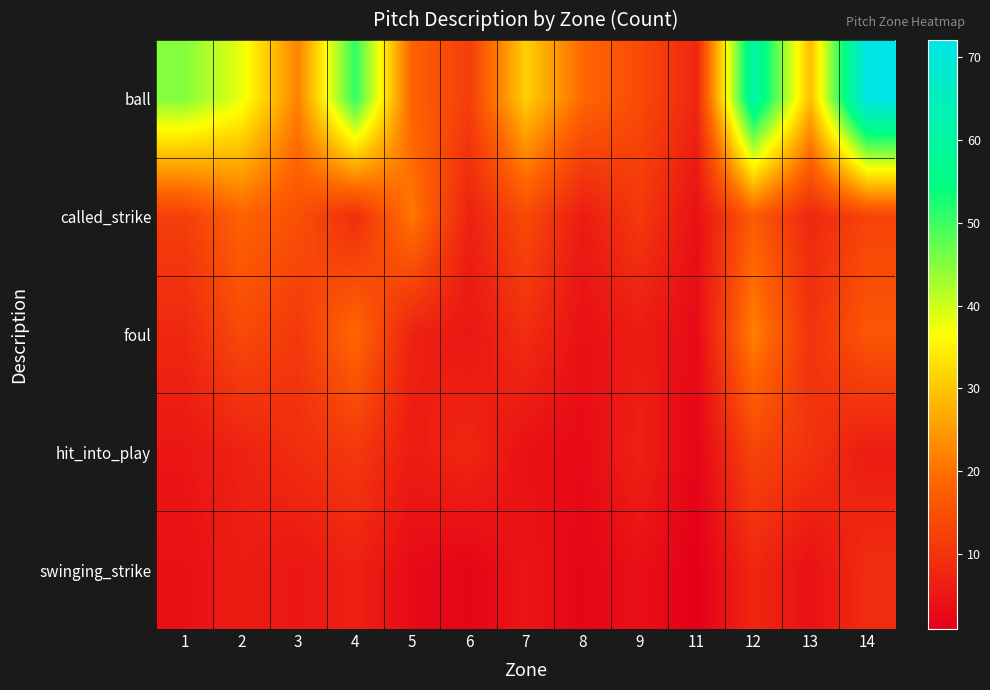

List the series in order of their peak value, highest first.

ball, foul, called_strike, hit_into_play, swinging_strike